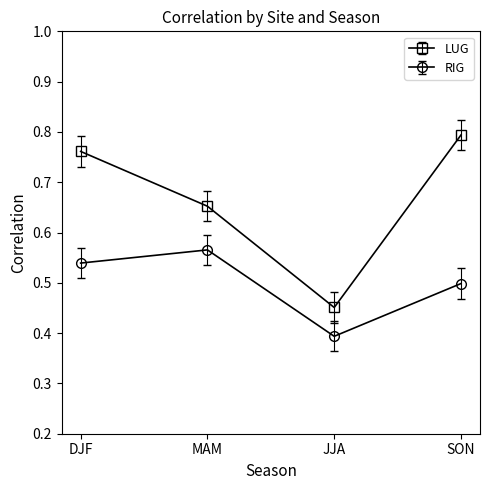

How many series are shown in this chart?

2